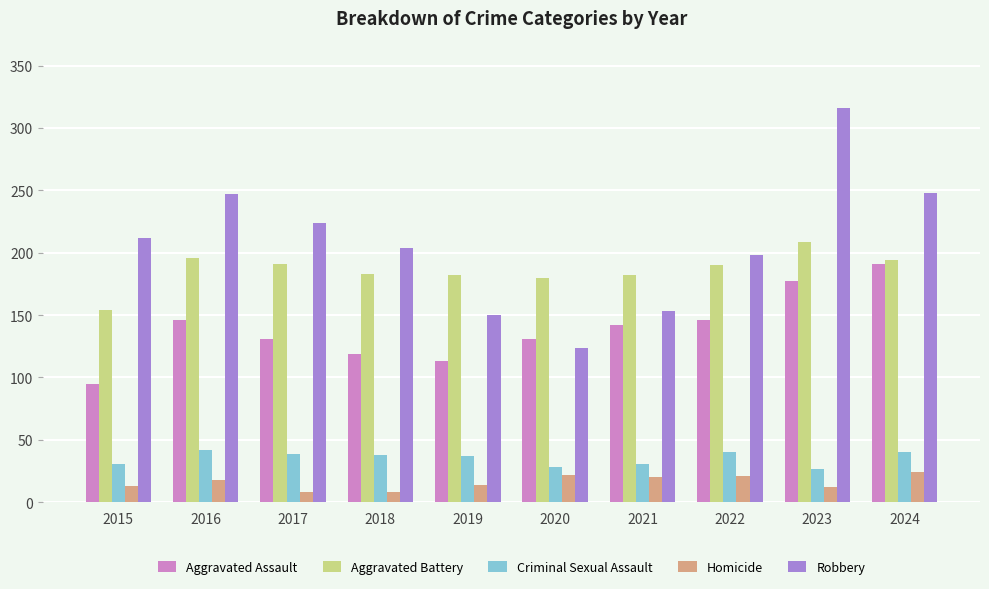

What is the difference between the Aggravated Battery values at 2023 and 2019?

27